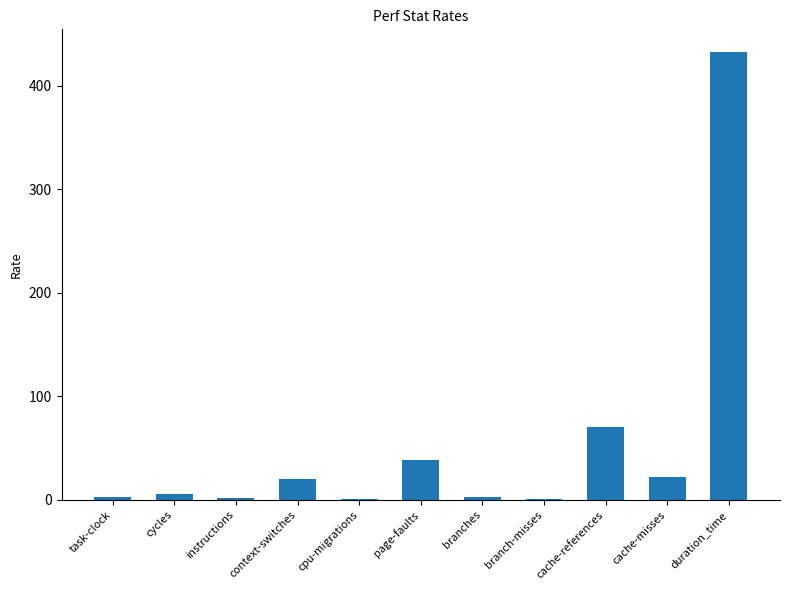

What is the sum of all values?

597.7